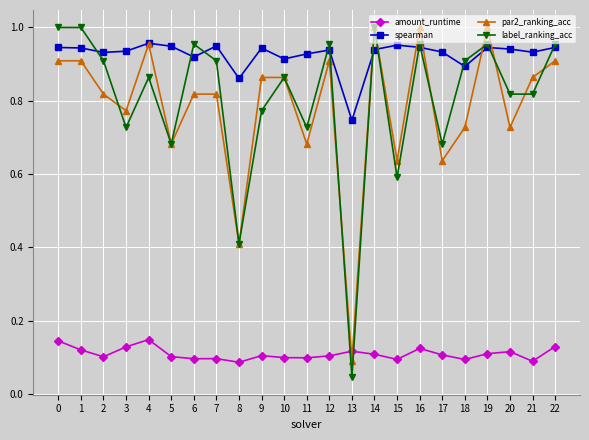

Is the value of amount_runtime at 10 greater than the value of par2_ranking_acc at 1?

No